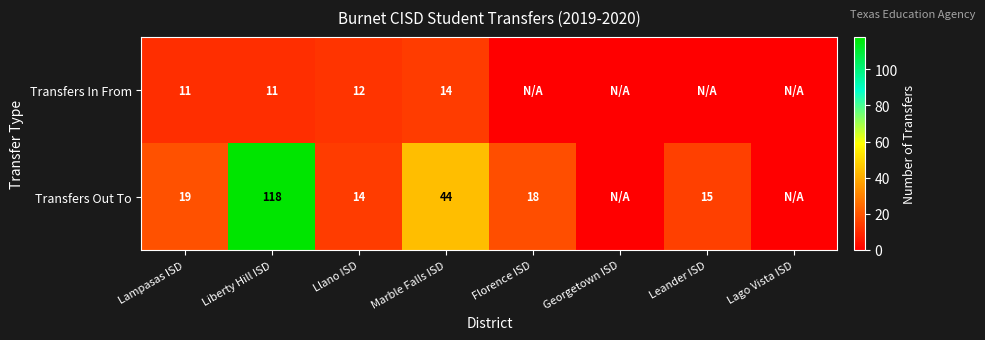

True or false: Transfers Out To has a value of 30 at Florence ISD.

False